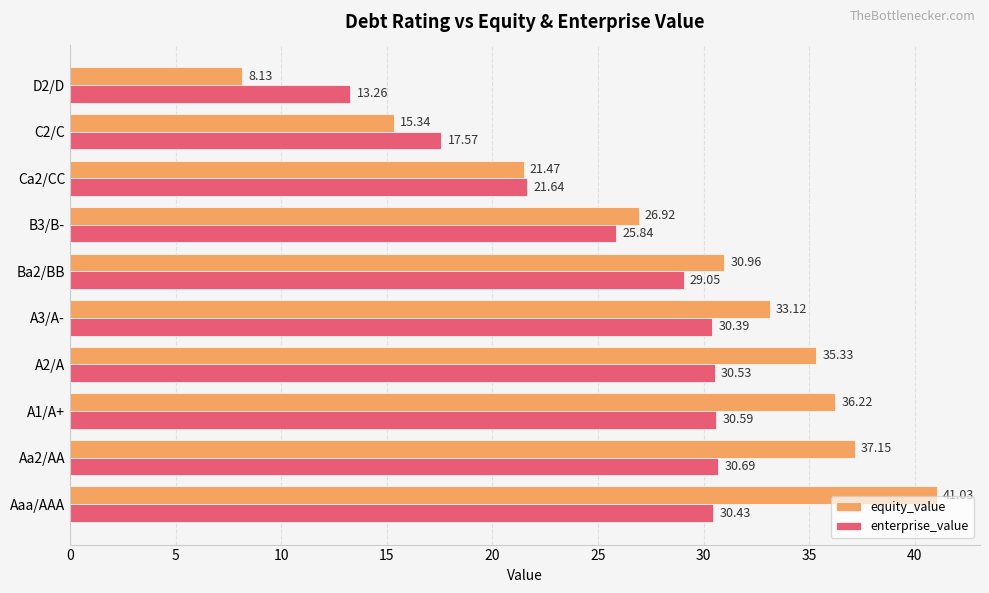

Which series has the largest range (max minus min)?

equity_value